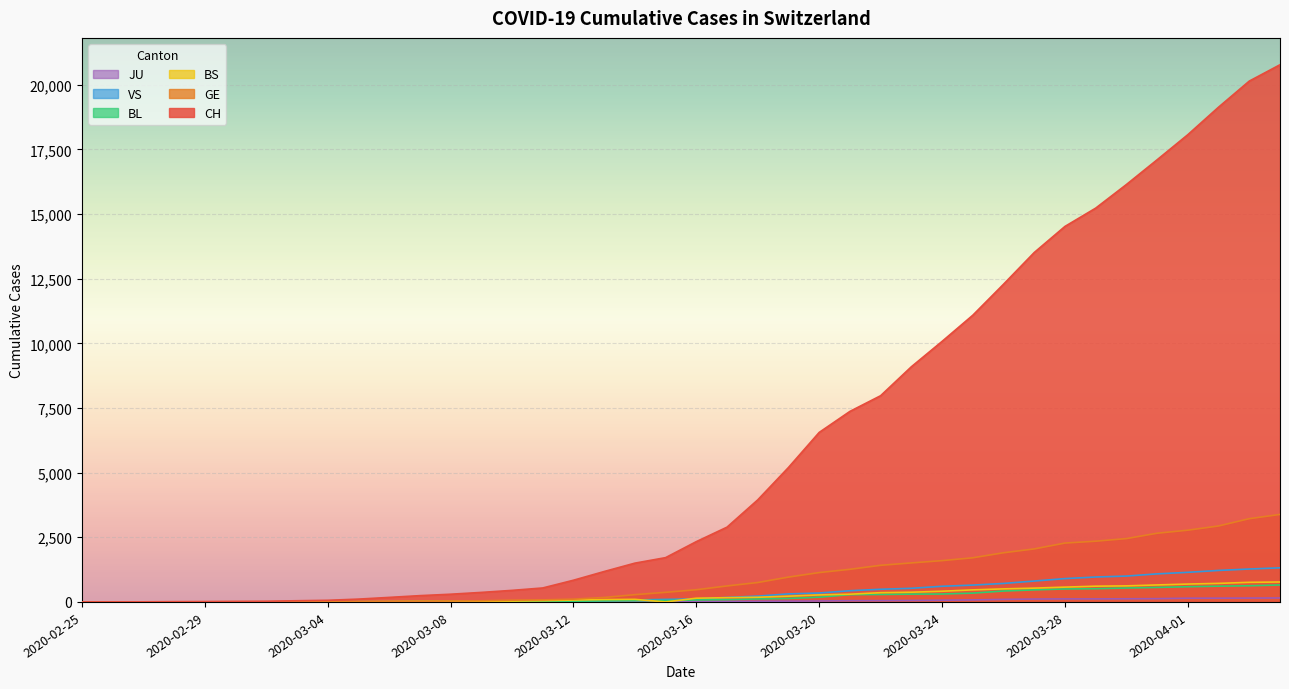

Reading right to left, what are all the values shown in this chart?

CH: 20773	20141	19133	18069	17098	16141	15228	14521	13512	12285	11087	10075	9094	7975	7368	6555	5199	3947	2892	2332	1713	1500	1176	839	540	447	368	298	243	175	109	63	46	26	20	14	11	4	2	1
GE: 3384	3220	2938	2775	2657	2450	2349	2277	2051	1902	1708	1598	1509	1417	1262	1136	961	751	619	472	372	282	173	108	79	68	44	35	26	17	13	9	9	7	7	5	3	1	1	0
BS: 771	758	718	691	657	621	609	573	534	505	466	414	376	358	299	272	222	182	165	144	0	100	92	73	49	33	28	24	21	15	8	3	3	1	1	1	1	1	0	0
BL: 656	625	610	588	561	539	511	502	466	422	341	306	302	289	282	184	134	116	89	76	54	47	42	26	26	22	20	19	15	6	6	2	2	2	2	2	1	0	0	0
VS: 1319	1273	1218	1145	1085	1000	964	902	808	715	651	606	527	490	433	346	311	225	173	116	98	76	53	30	22	17	12	7	0	6	5	4	3	3	0	1	1	0	0	0
JU: 153	149	145	144	127	122	118	118	112	99	78	66	57	51	49	37	31	26	24	17	16	15	10	9	6	6	5	4	4	3	2	1	1	0	0	0	0	0	0	0